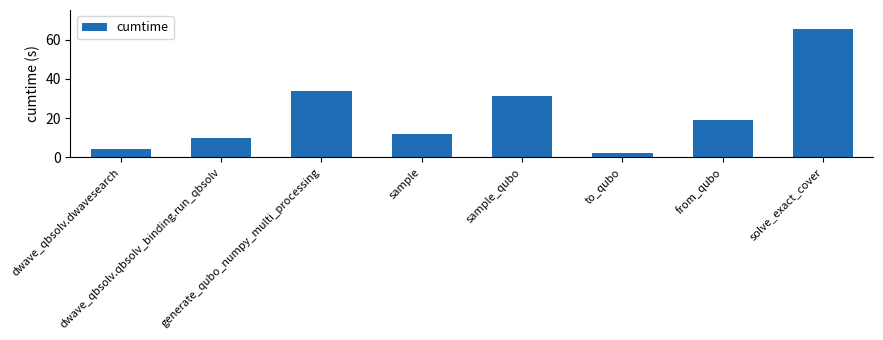

The value at sample is 6.7. True or false?

False